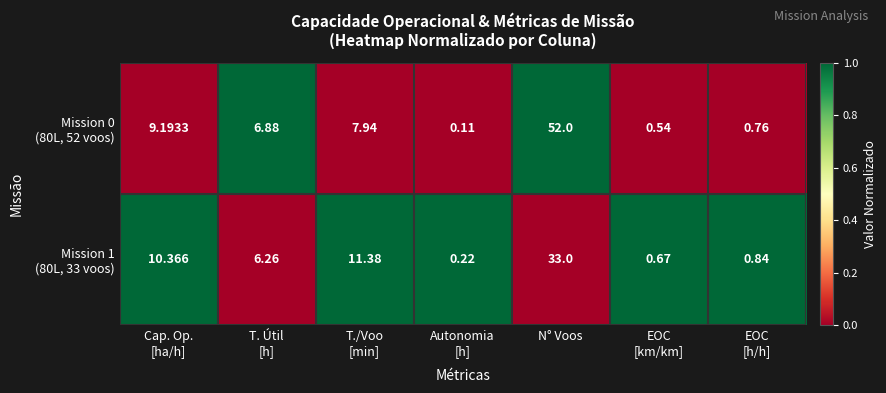

Which category has the highest value across all series?

N° Voos